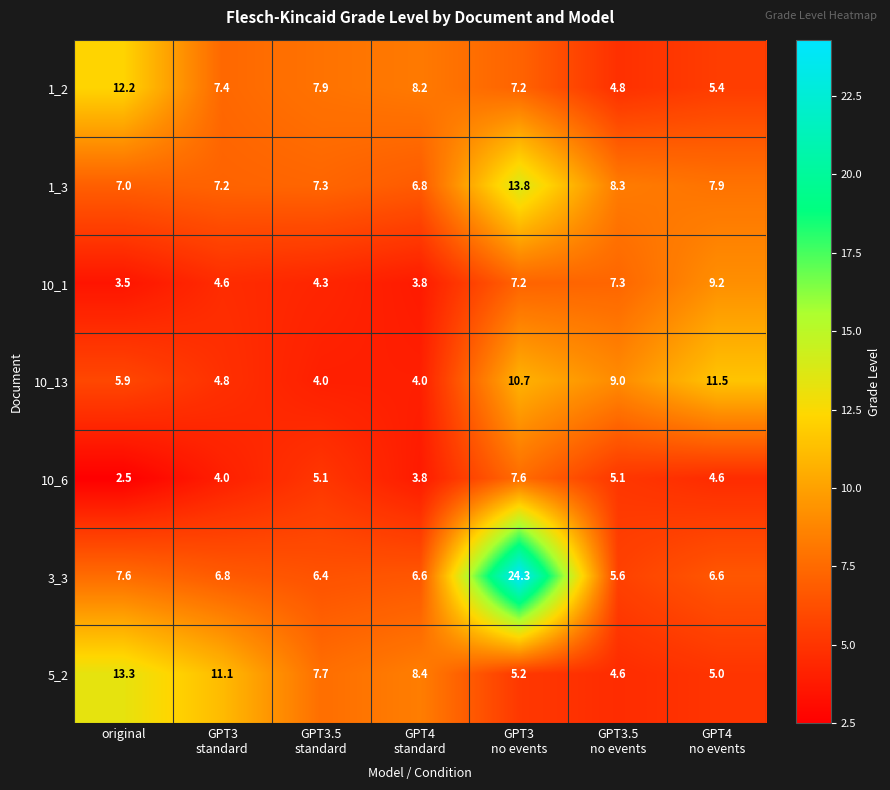

What is the spread (max minus min) of values at original?

10.8